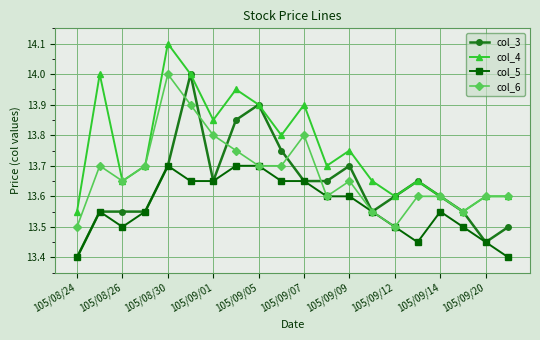

At how many categories does at least one series exceed 13?

20